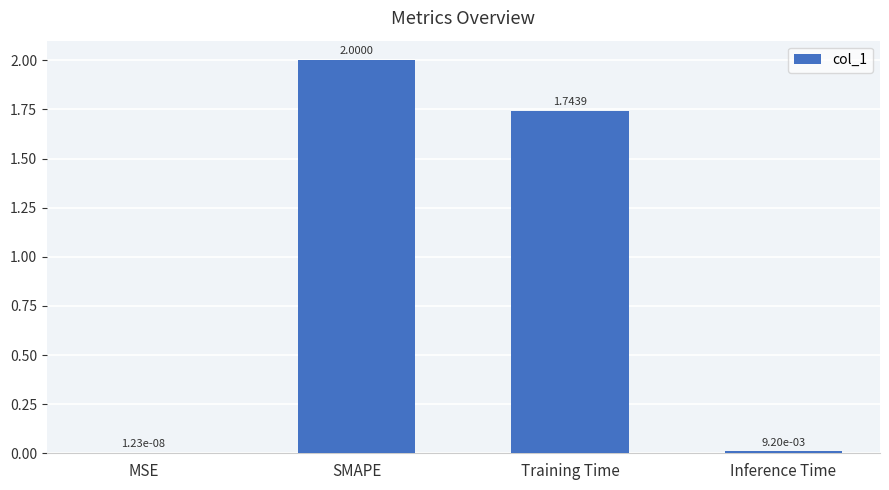

Between MSE and Inference Time, which is larger?

Inference Time